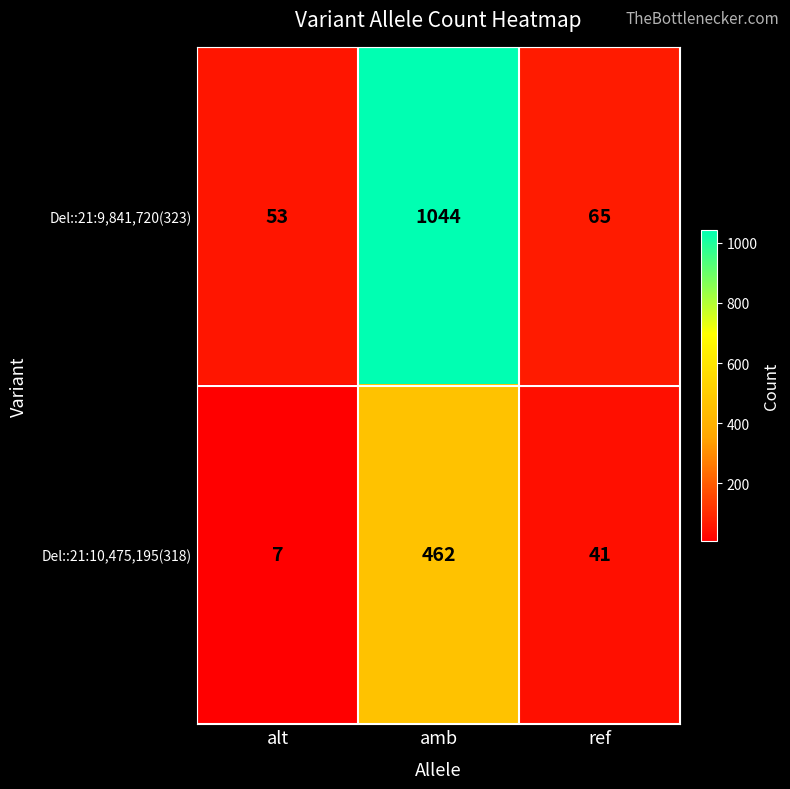

What is the difference between the highest and lowest values at alt?

46